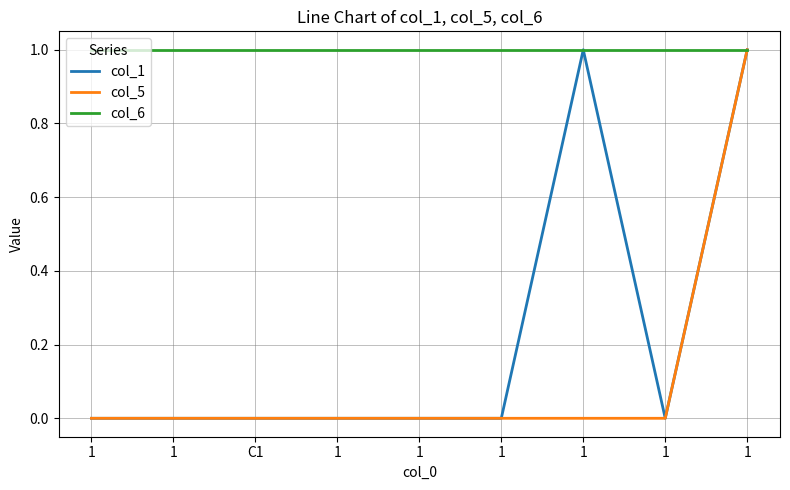

What are all the series names shown in the legend?

col_1, col_5, col_6